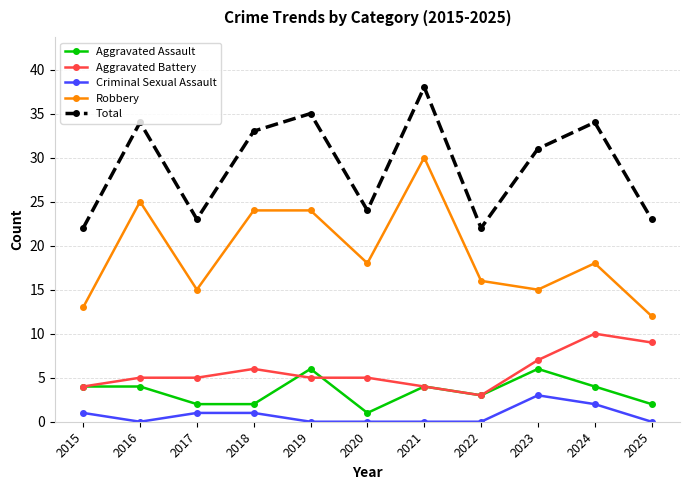

How many distinct data groups are displayed?

5